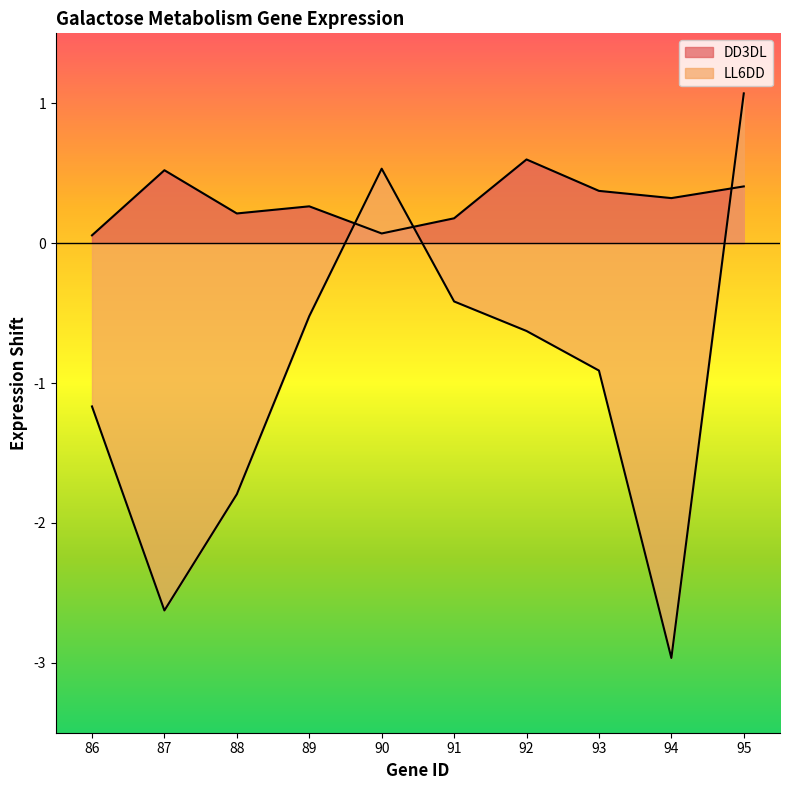

Which category has the lowest value in the LL6DD series?

94